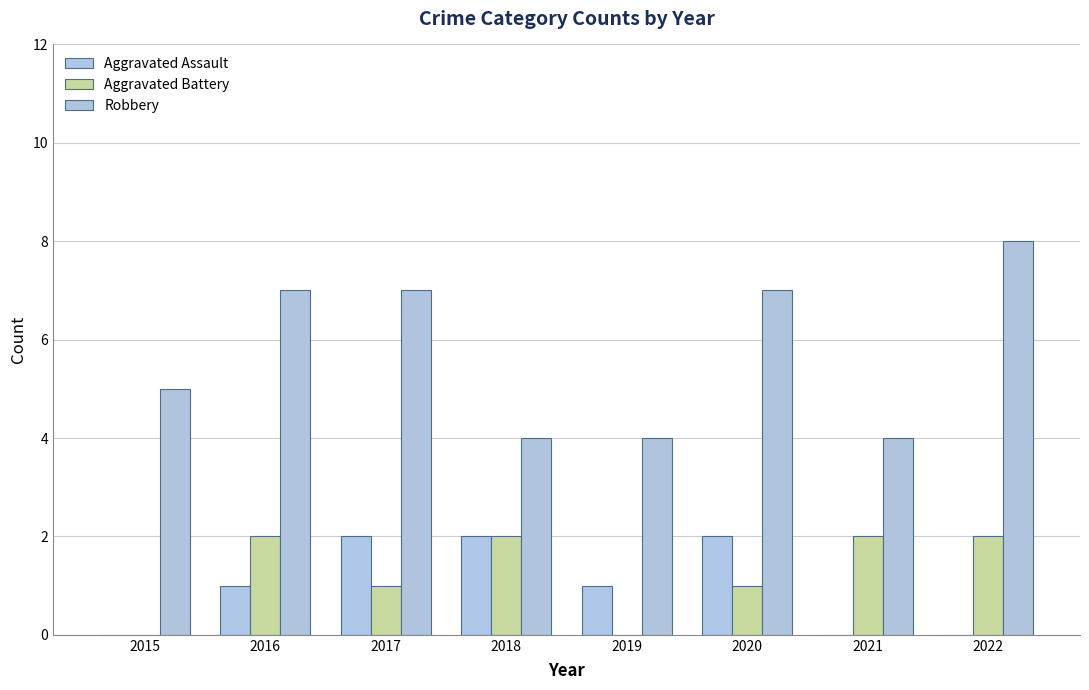

What is the value of the Aggravated Battery bar at the 3rd from the left?

1